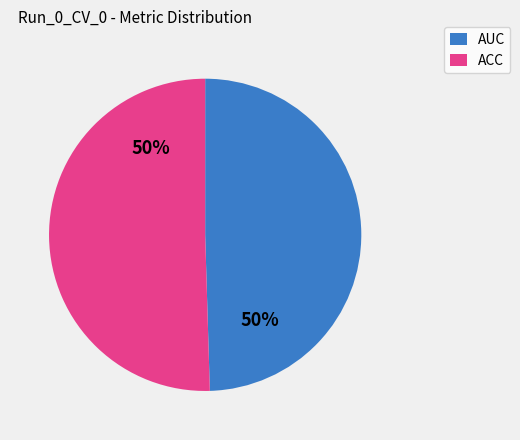

To the nearest percent, what portion does AUC represent?

50%